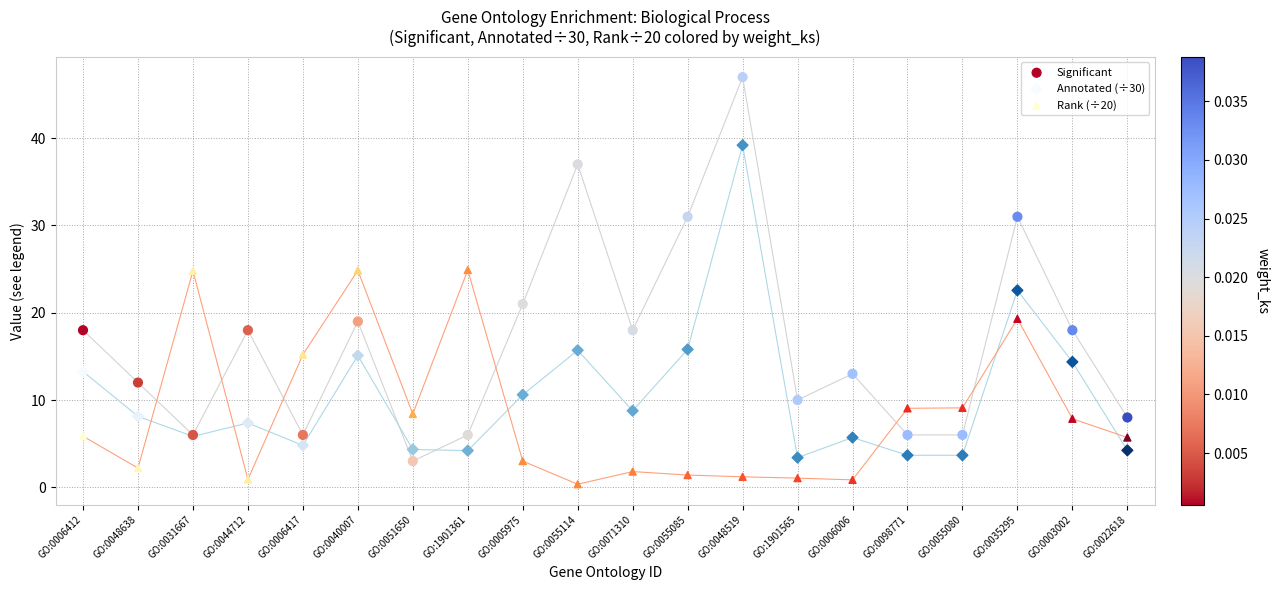

Which series has the widest spread of Y values?

Significant